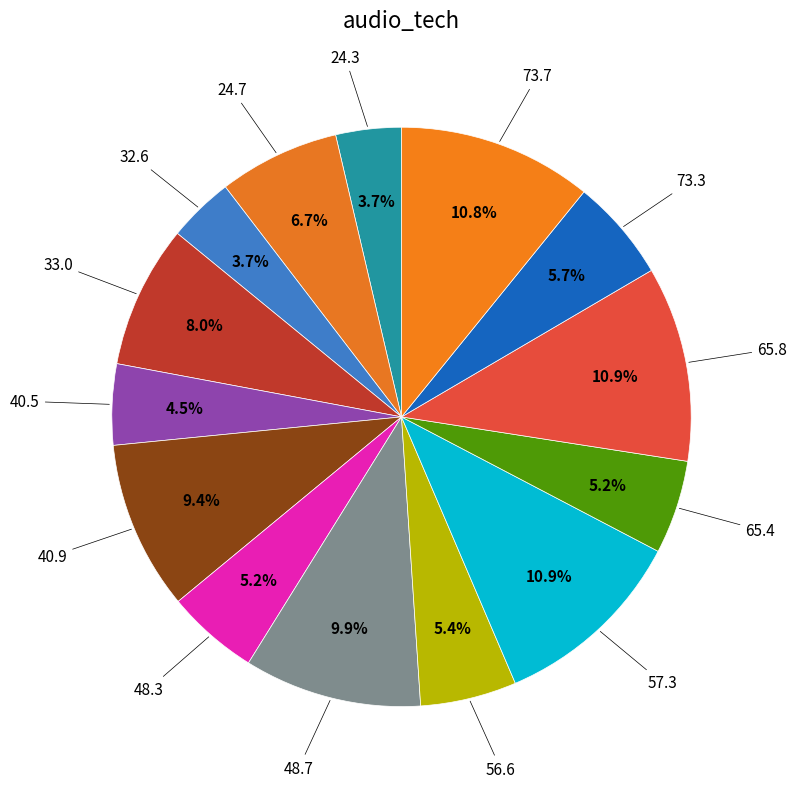

Is there a majority slice in this chart?

No